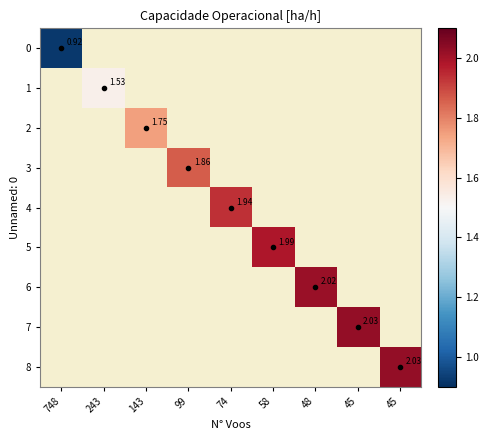

Count the number of categories in the chart.

9